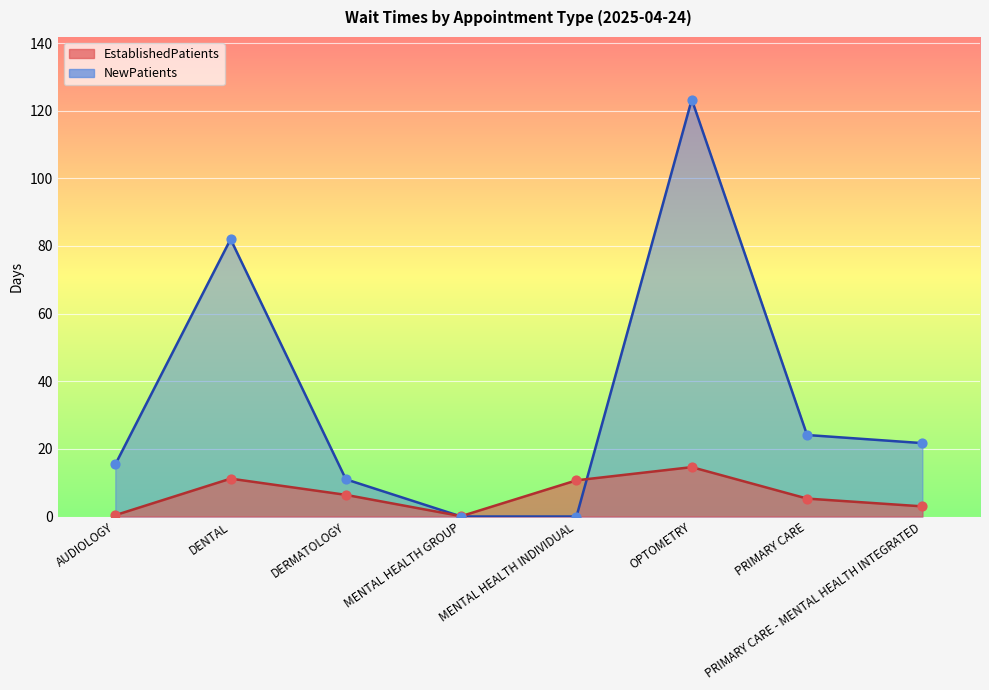

What are all the series names shown in the legend?

EstablishedPatients, NewPatients